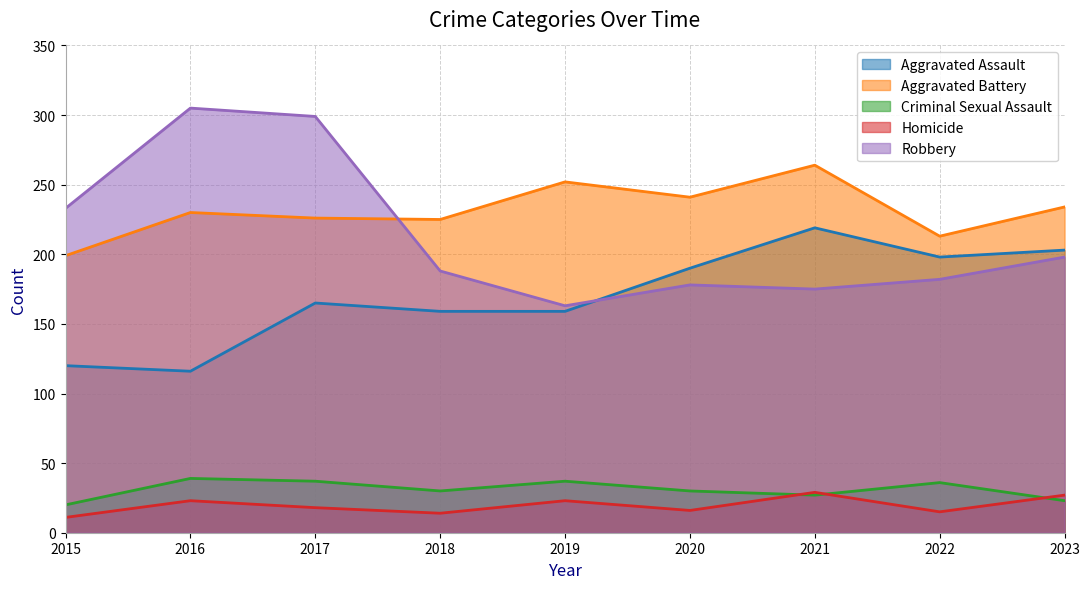

In Aggravated Battery, how many points are lower than both neighbors (excluding endpoints)?

3